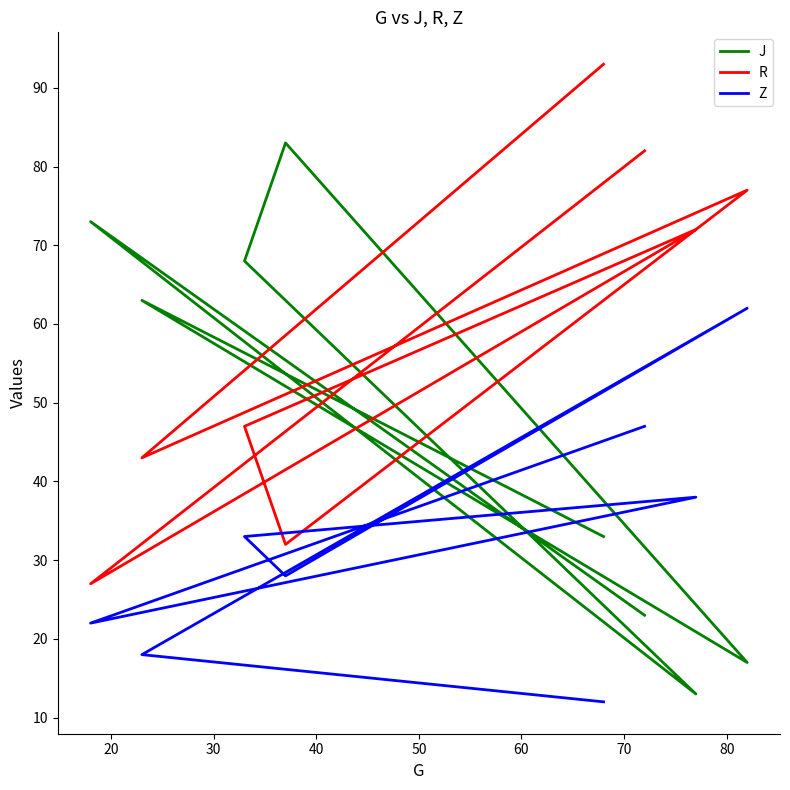

How many interior local peaks does the Z series have?

2